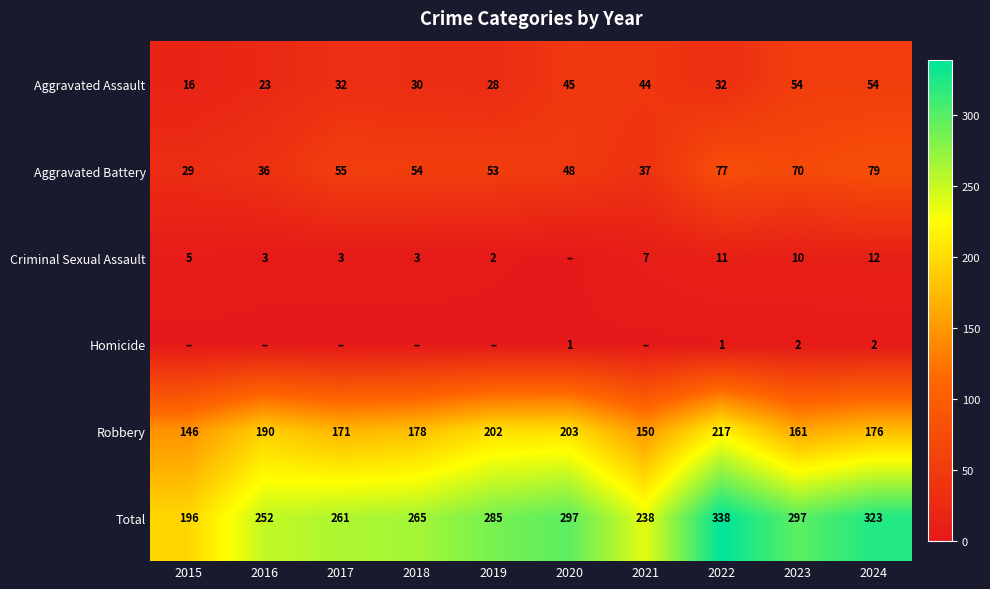

What is the minimum value for Robbery?

146